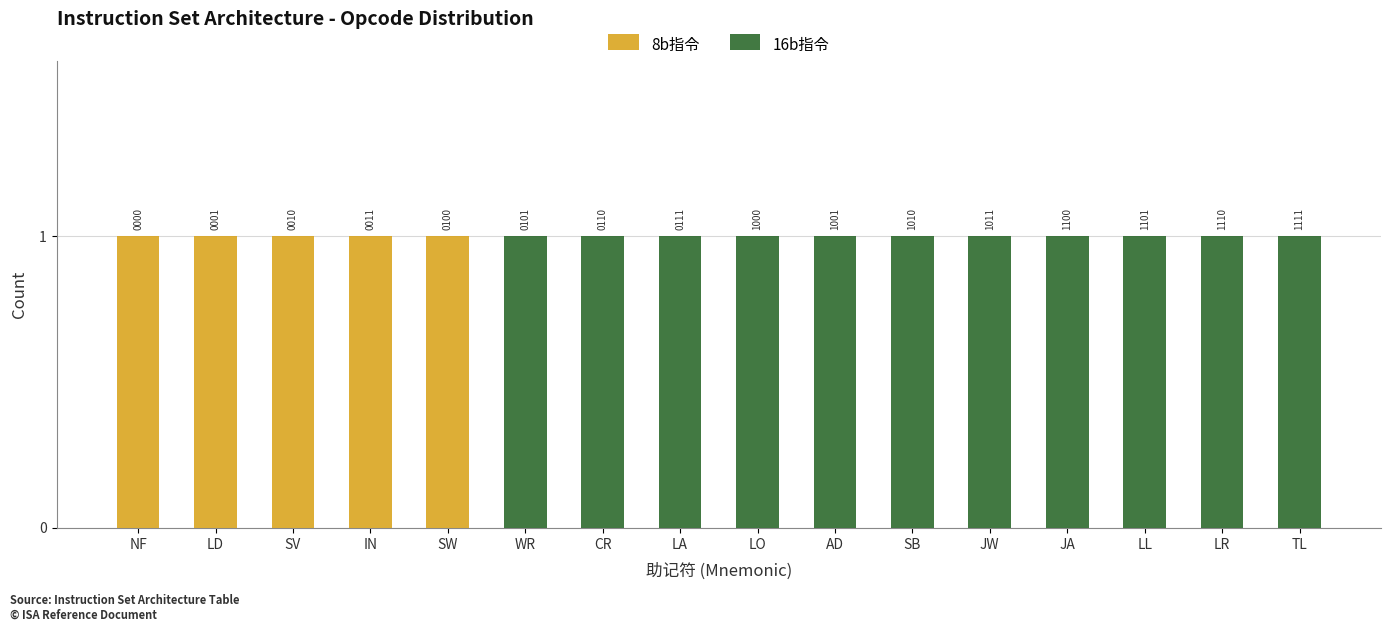

How many positive values does the 16b指令 series have?

11